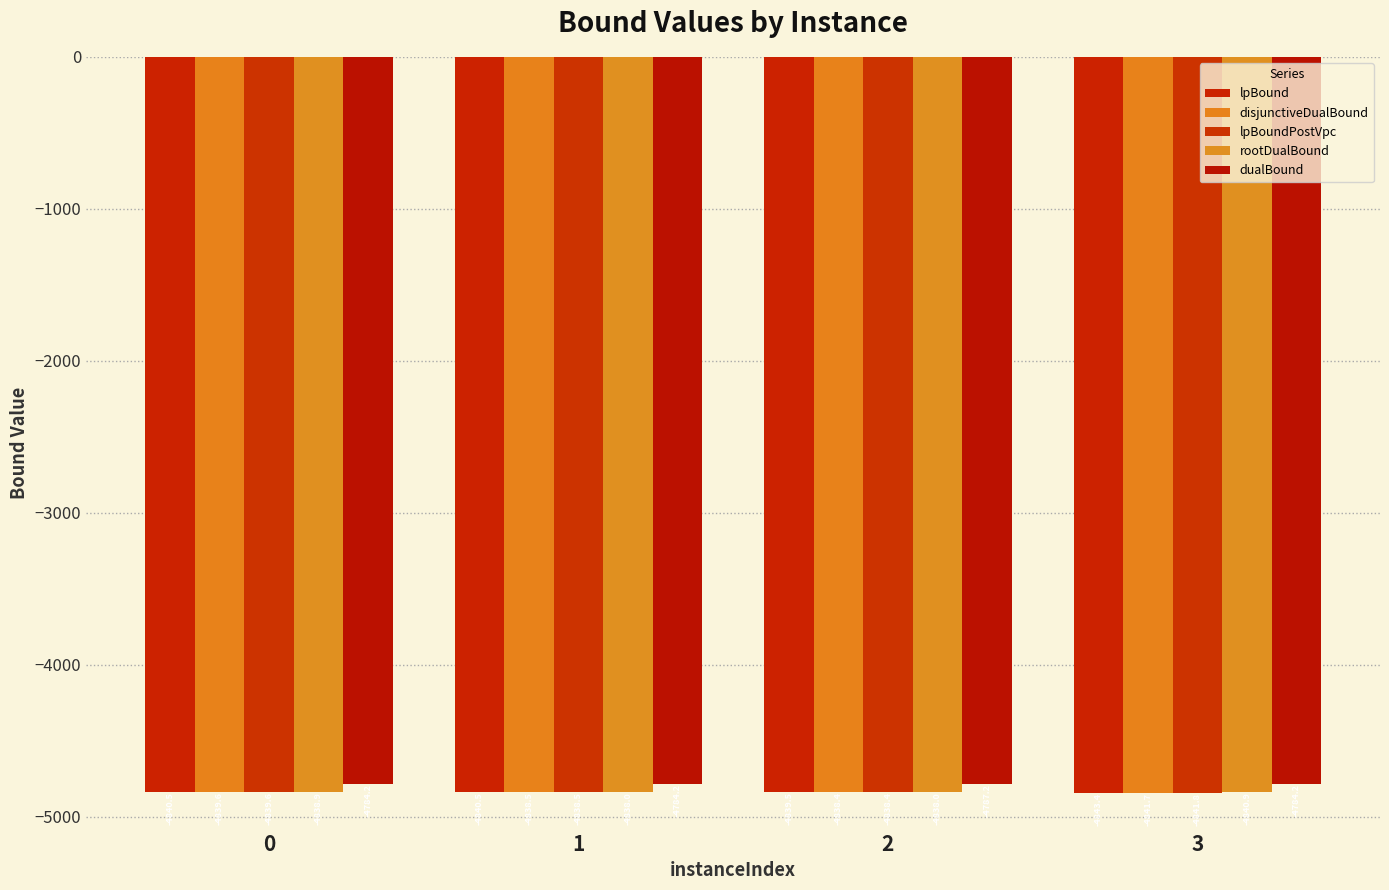

At which category is the sum across all series the highest?

1